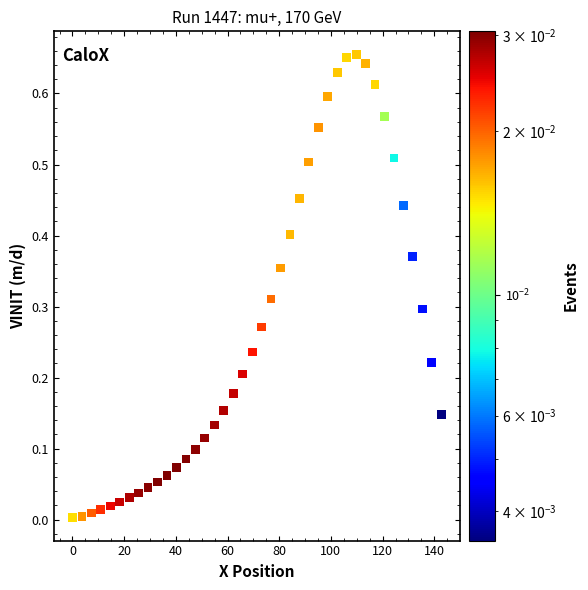

What is the range of X values (max minus min)?

142.7